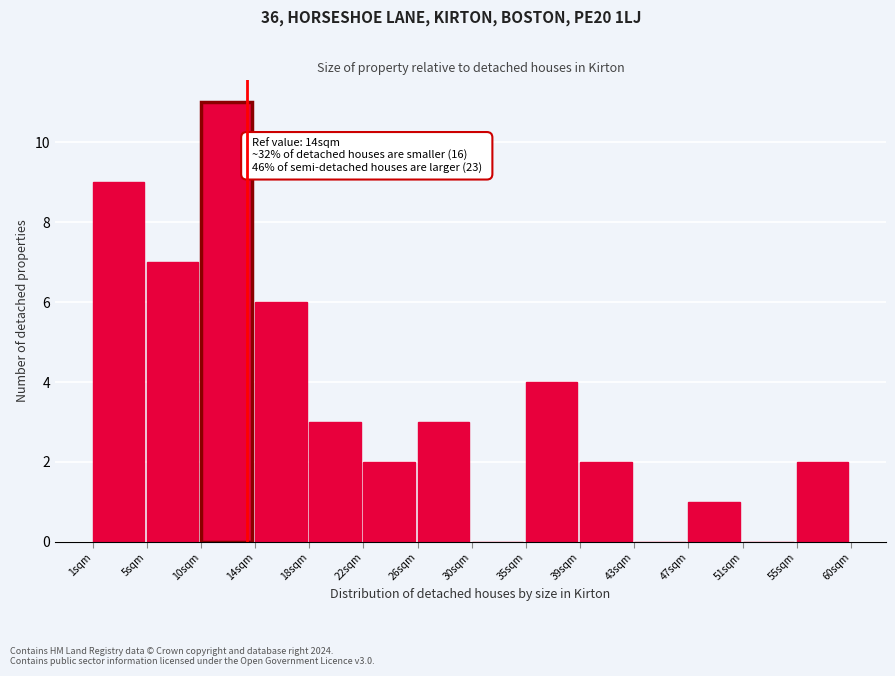

Reading left to right, transcribe all the data shown in this chart.

1sqm=9	5sqm=7	10sqm=11	14sqm=6	18sqm=3	22sqm=2	26sqm=3	30sqm=0	35sqm=4	39sqm=2	43sqm=0	47sqm=1	51sqm=0	55sqm=2